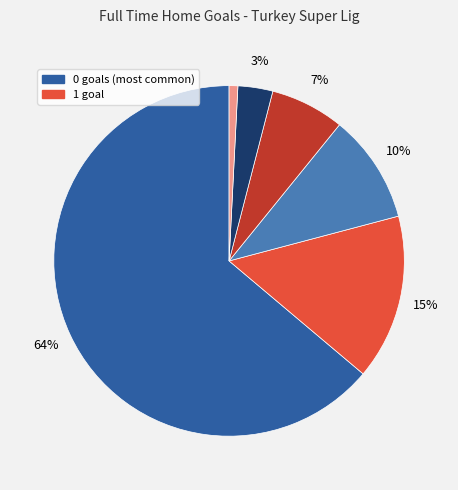

To the nearest percent, what is the difference between the largest and smallest slice percentages?

63%